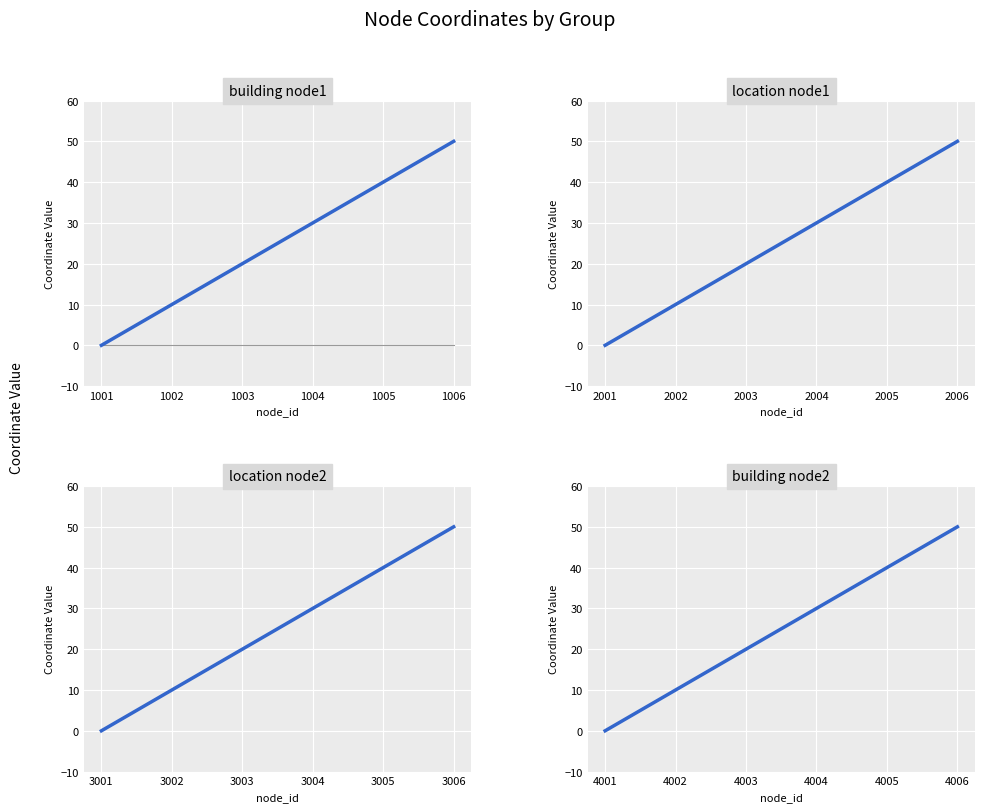

Which has a higher value, 1003 or 1006?

1006